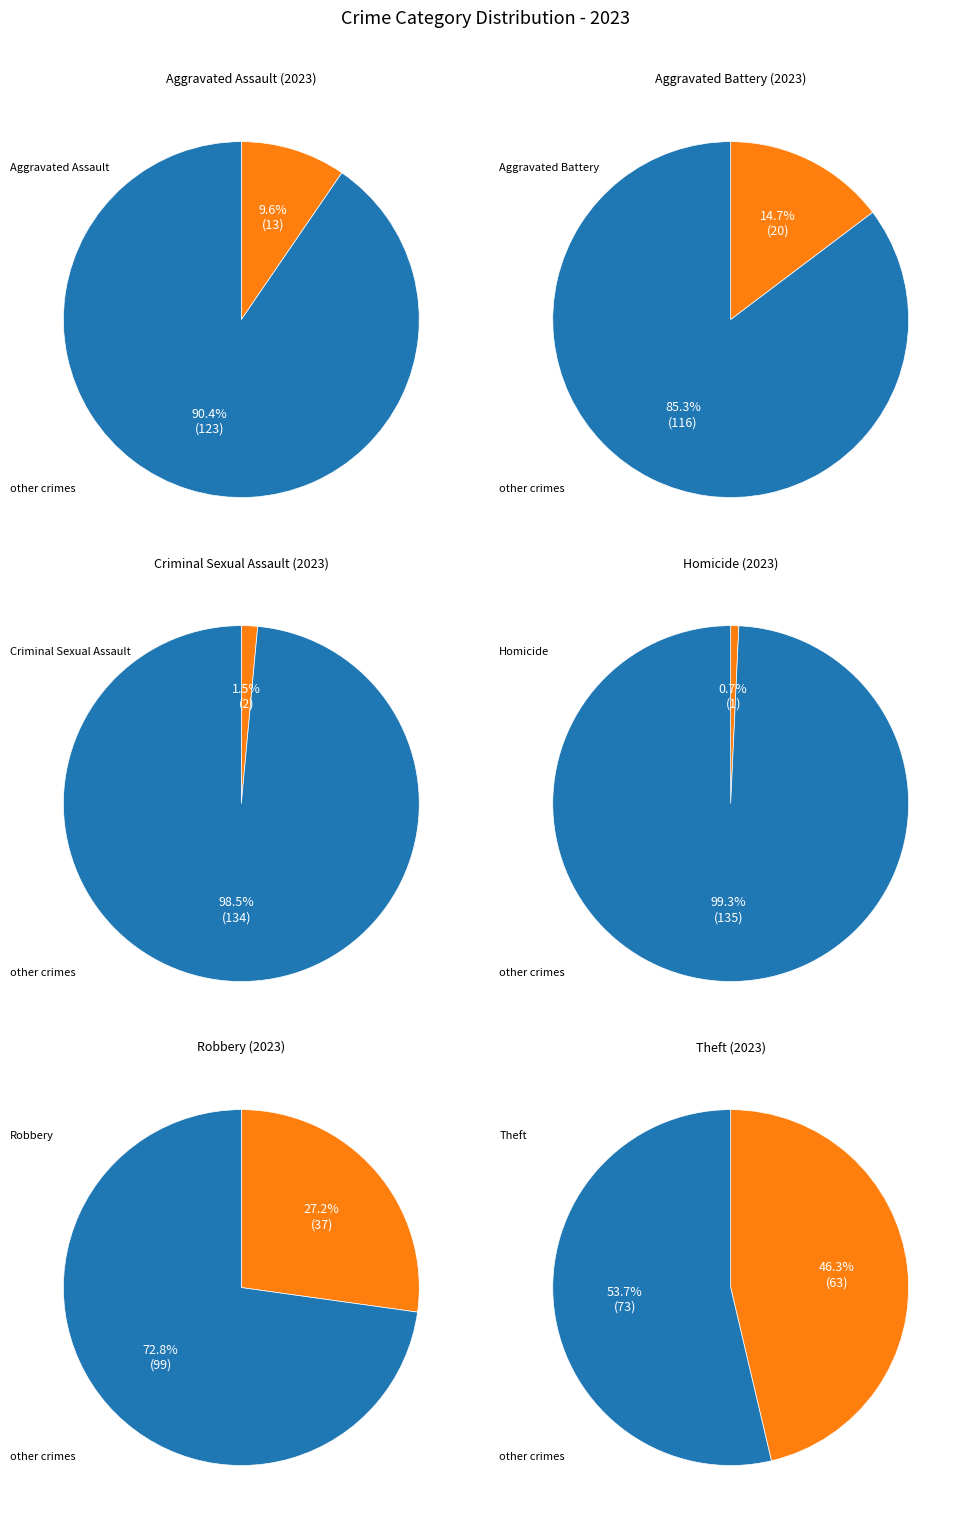

Does Theft represent more than half of the total?

No